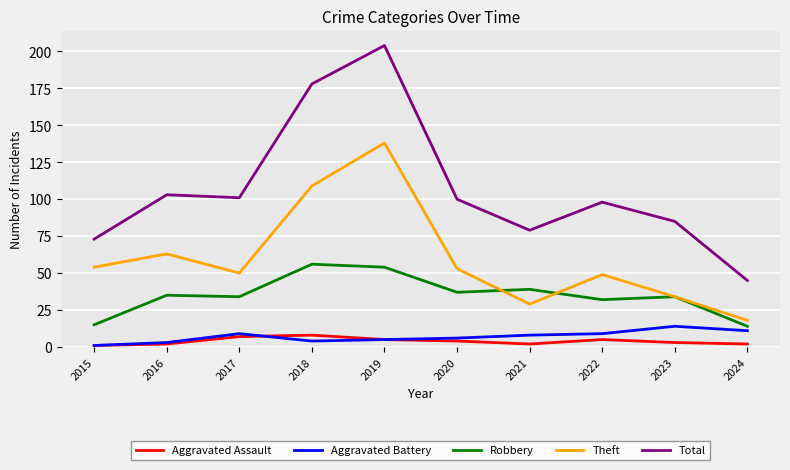

At which label does Theft reach its minimum?

2024